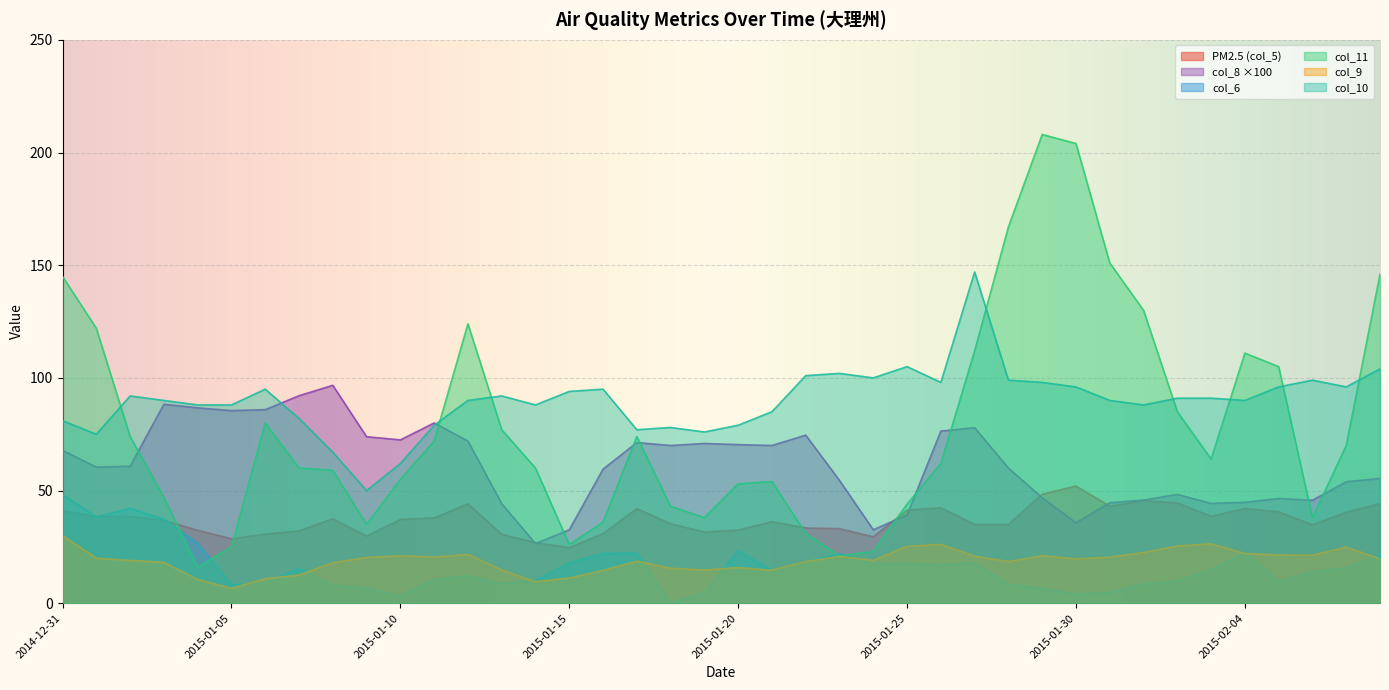

At how many categories does at least one series exceed 58?

40